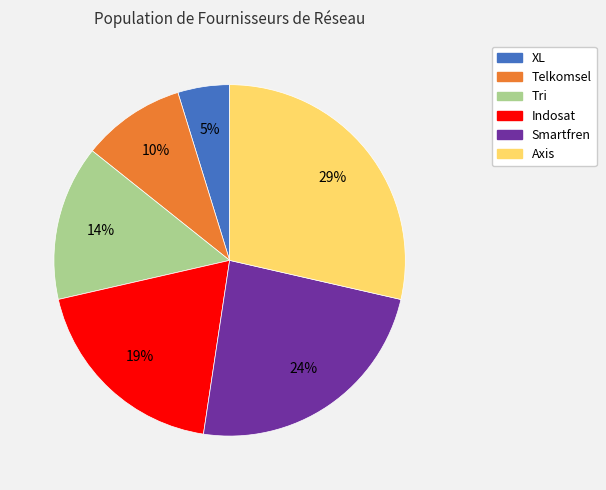

How many segments does this pie chart have?

6